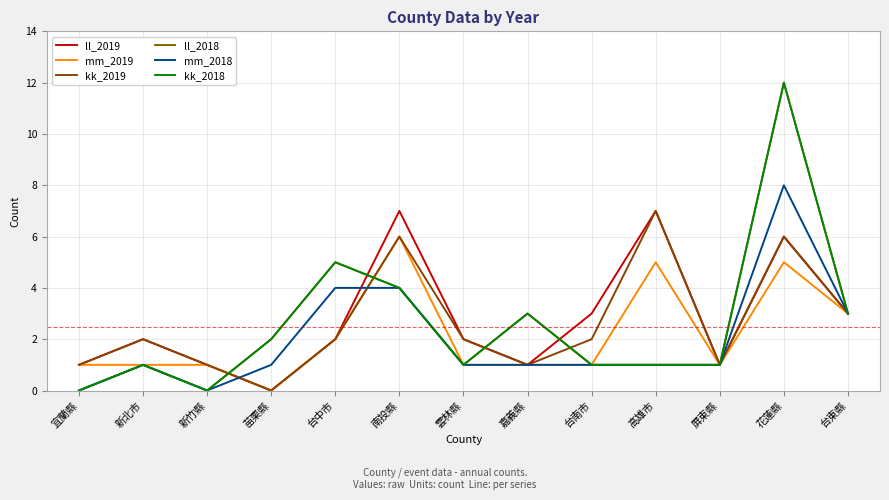

At which label does ll_2018 first exceed 1?

苗栗縣